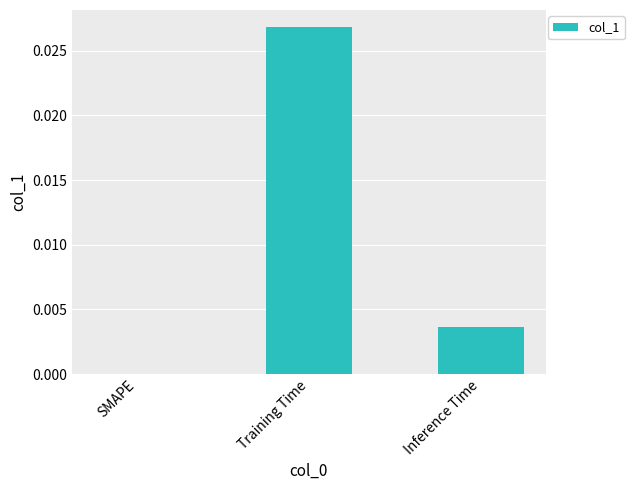

Between Inference Time and SMAPE, which is larger?

Inference Time